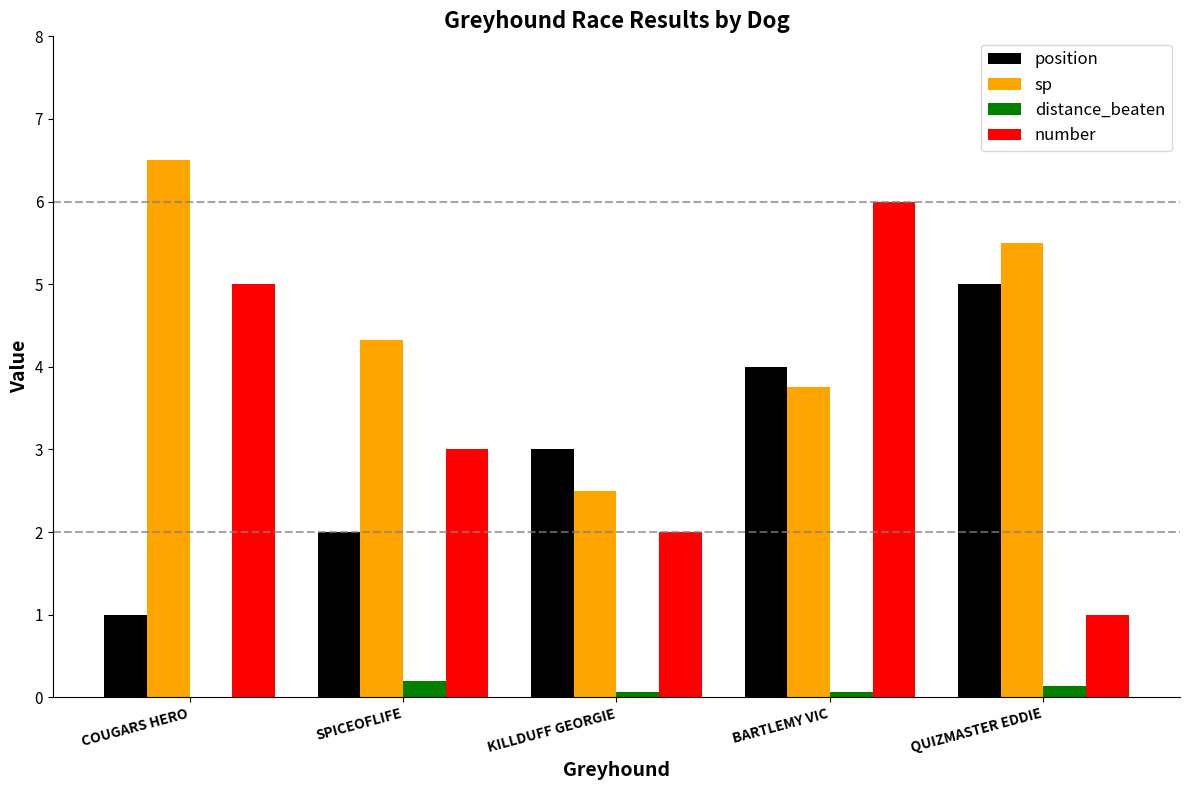

What is the sum of all position values?

15.0